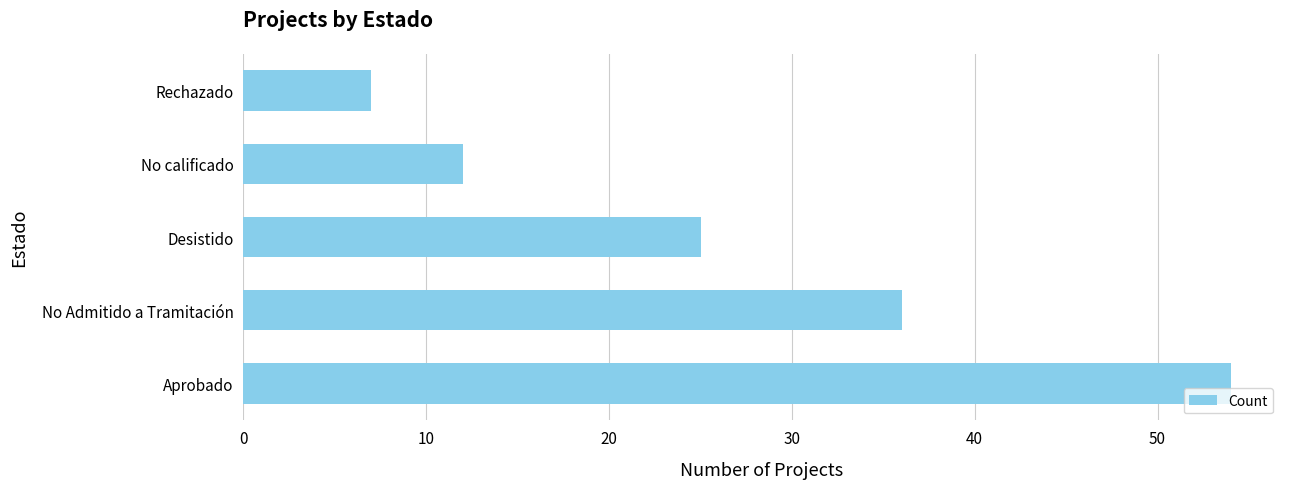

How many data points does each series have?

5